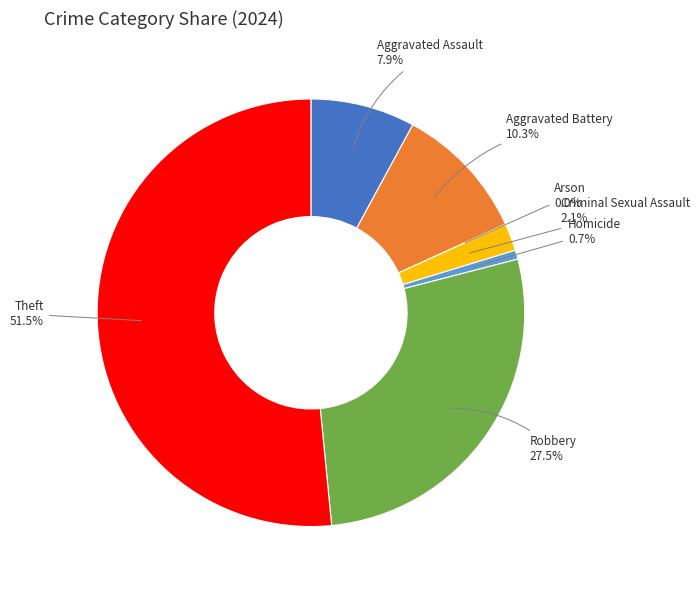

To the nearest percent, what is the combined percentage of Theft and Aggravated Assault?

59%